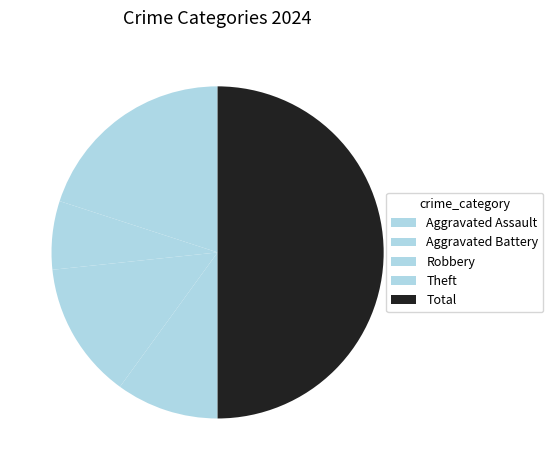

Which slice is the largest?

Total